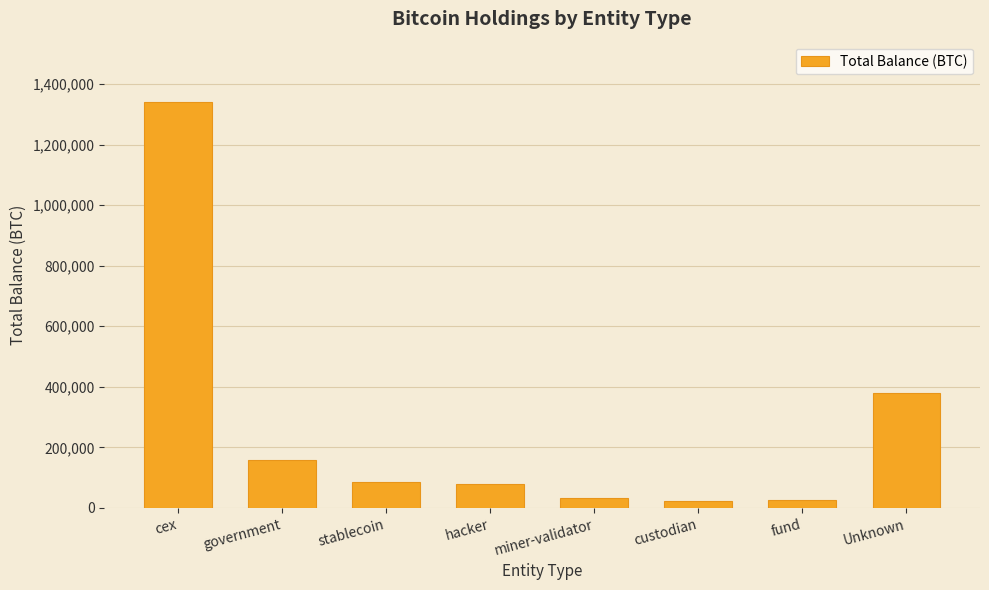

What is the change in value from government to stablecoin?

-70808.4